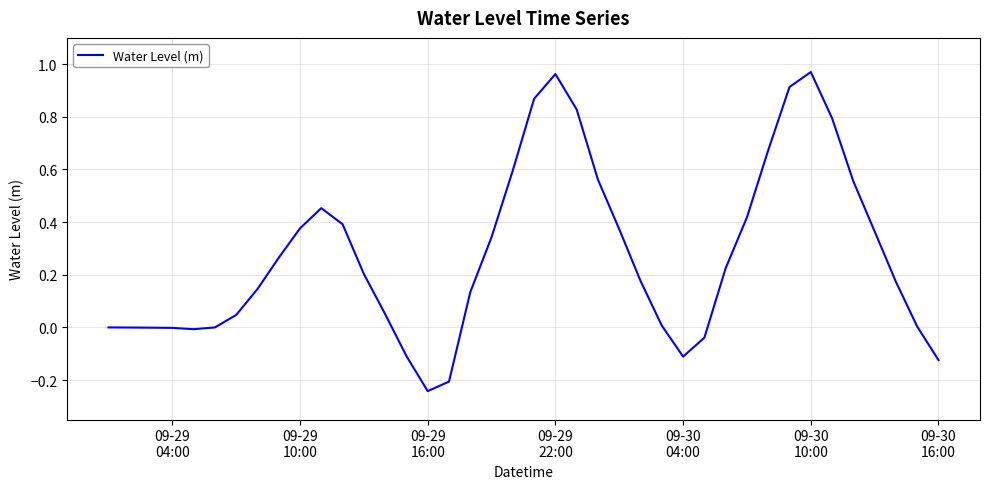

Does the chart display data point markers on the line(s)?

No